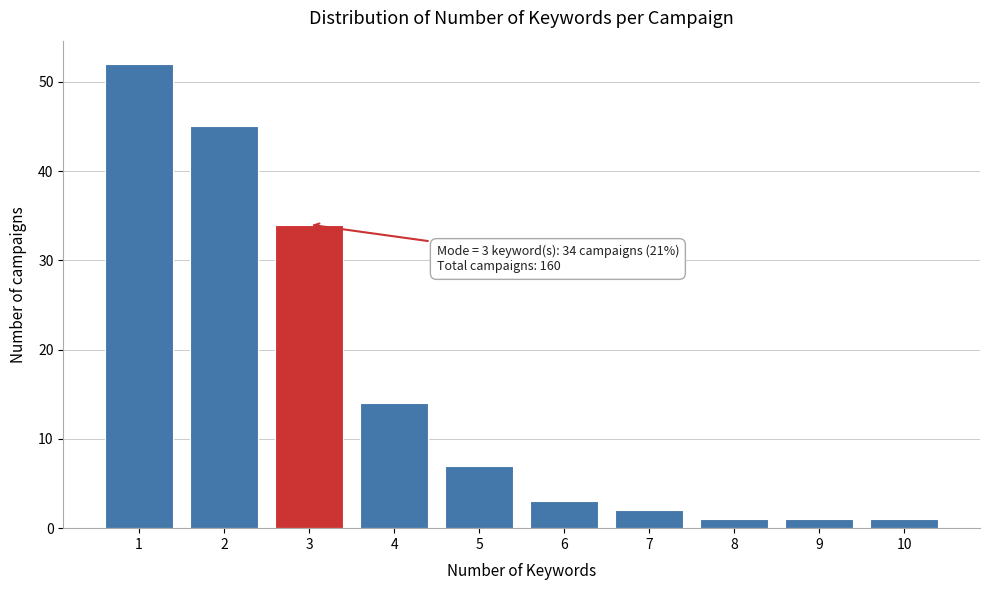

Reading left to right, extract all data points from this chart.

52	45	34	14	7	3	2	1	1	1